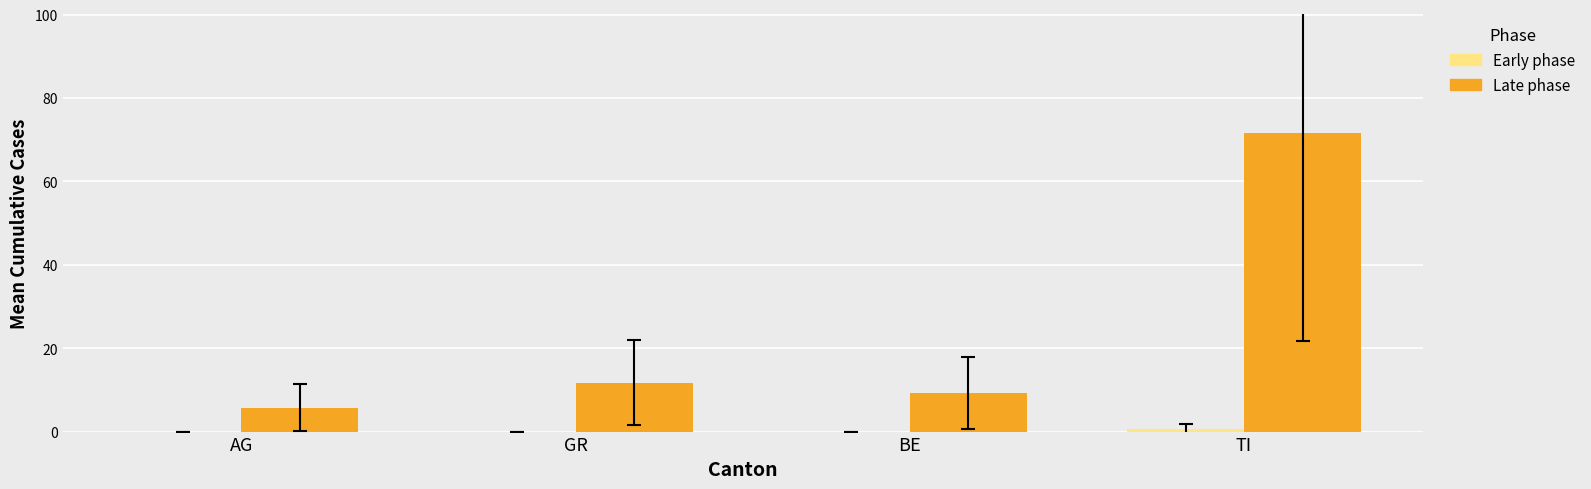

At which category is the sum across all series the highest?

TI